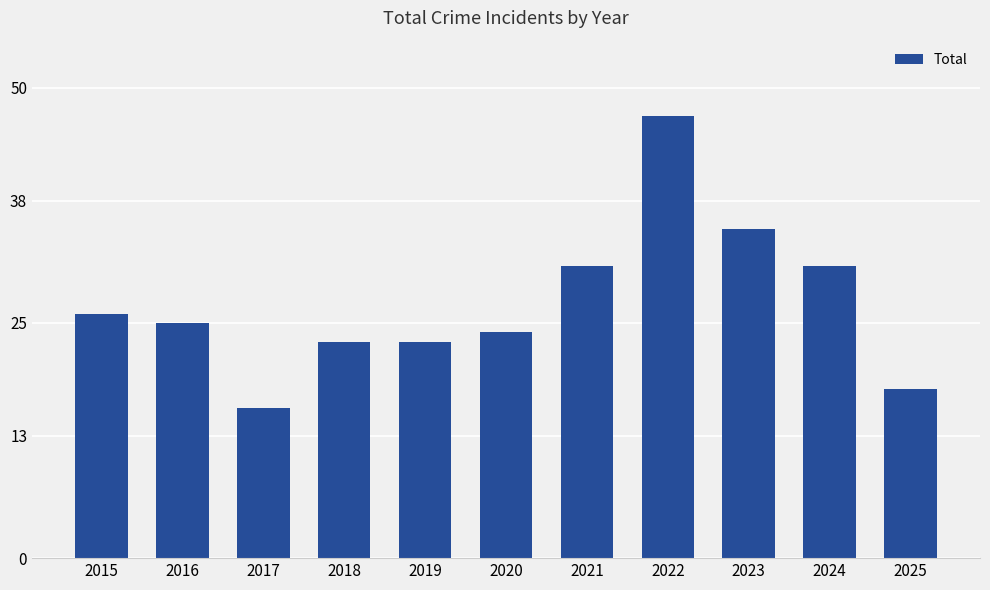

What is the difference between the maximum and second lowest values?

29